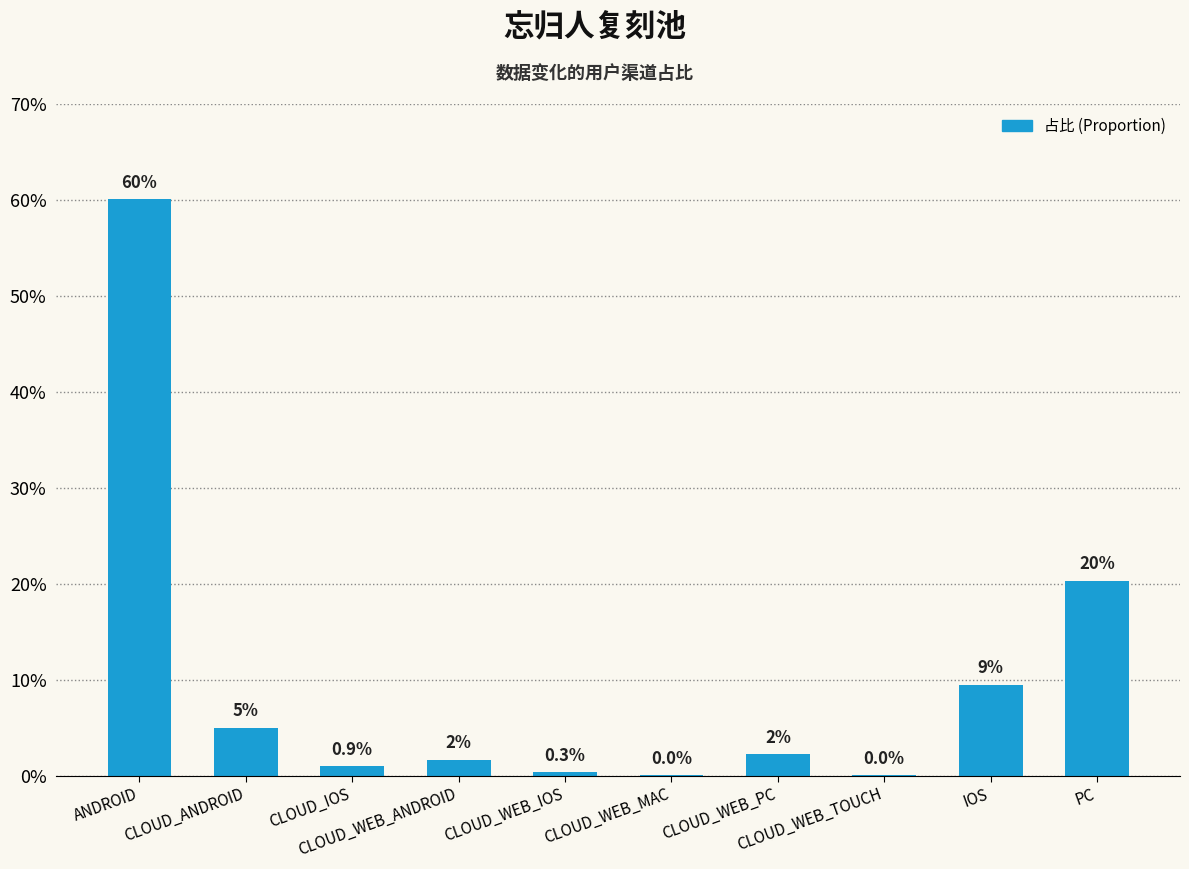

Rank the categories by value from highest to lowest.

ANDROID, PC, IOS, CLOUD_ANDROID, CLOUD_WEB_PC, CLOUD_WEB_ANDROID, CLOUD_IOS, CLOUD_WEB_IOS, CLOUD_WEB_MAC, CLOUD_WEB_TOUCH